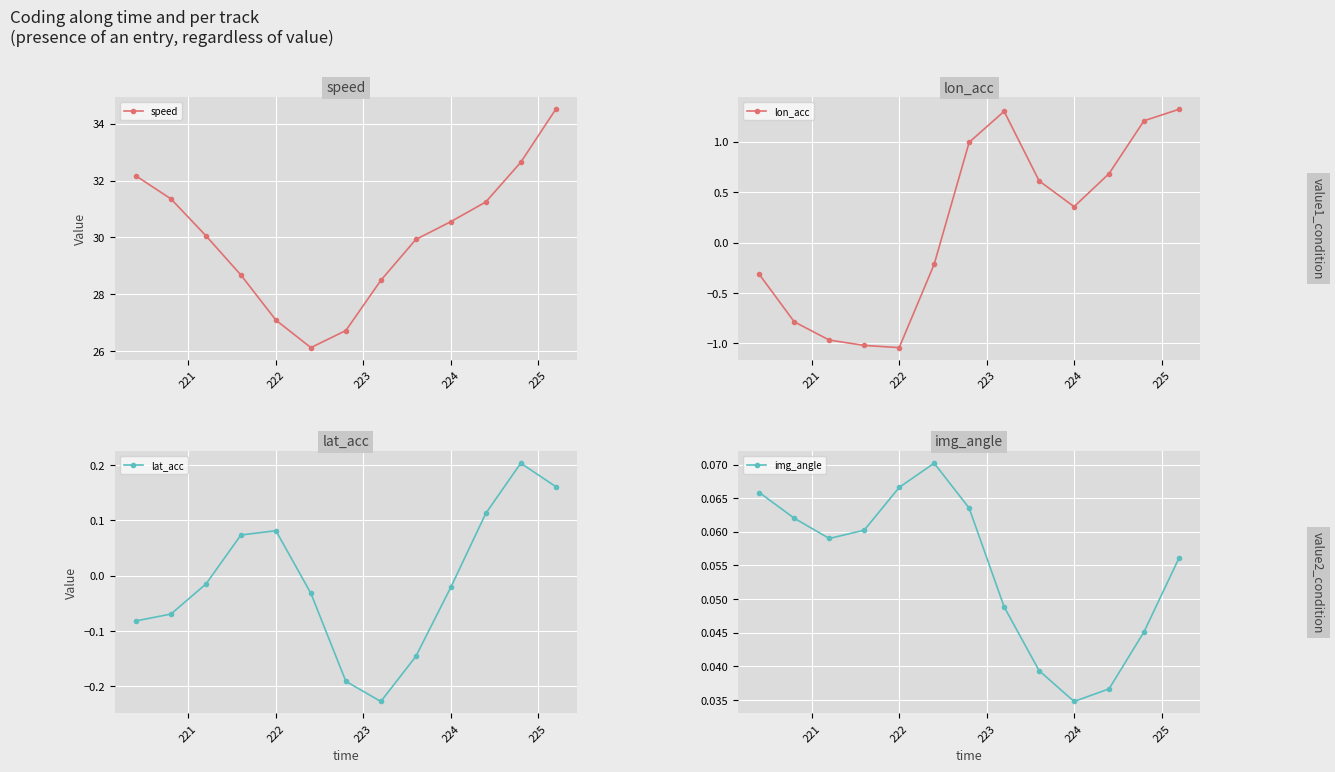

Is this an area chart (filled region under the line)?

No